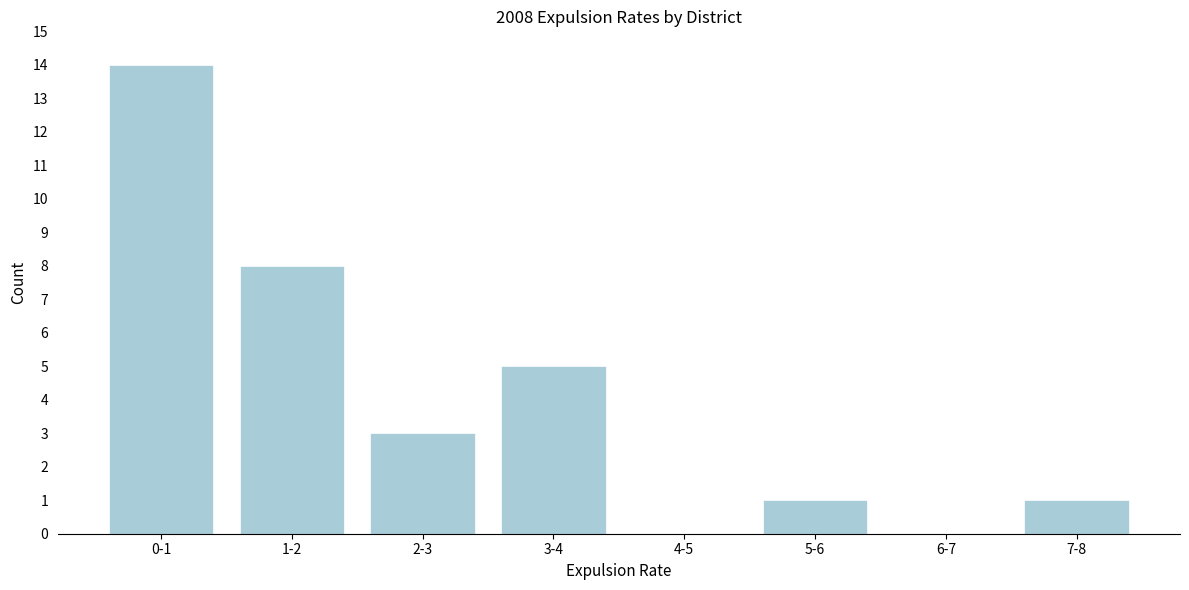

Reading right to left, transcribe all the data shown in this chart.

7-8=1	6-7=0	5-6=1	4-5=0	3-4=5	2-3=3	1-2=8	0-1=14